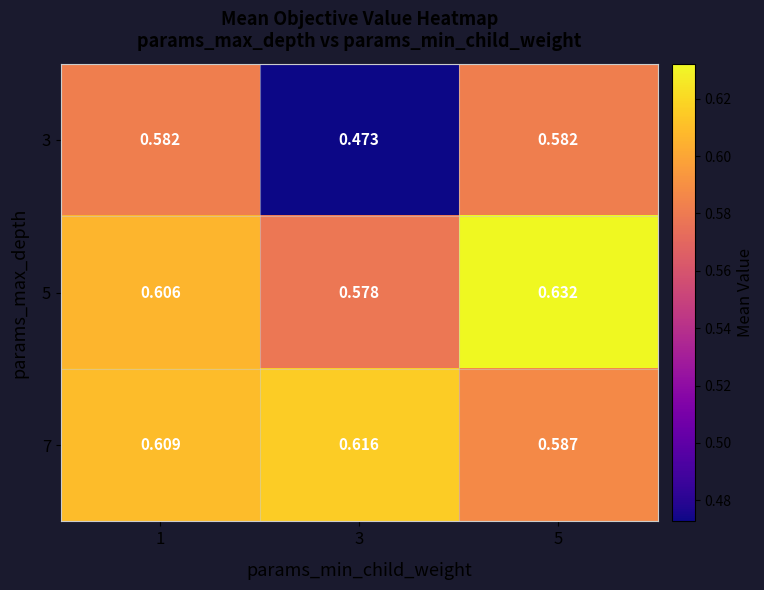

Is the value of 3 at 1 greater than the value of 7 at 1?

No